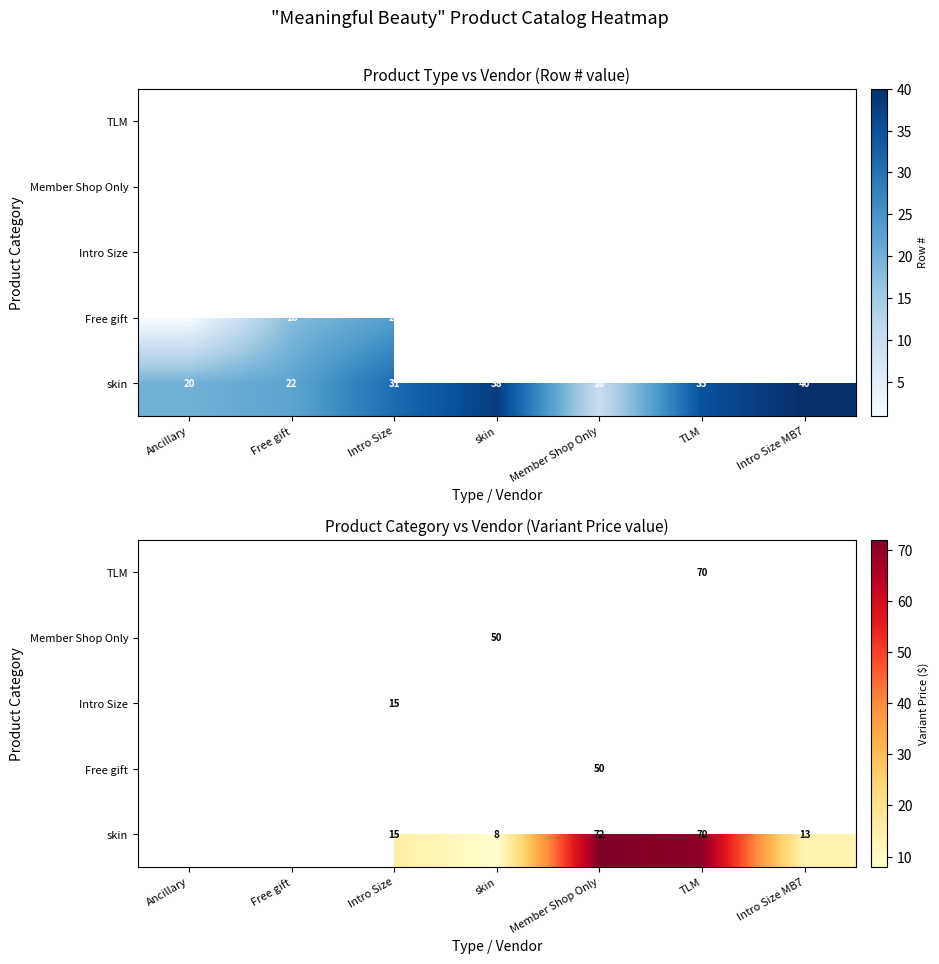

At Ancillary, list the series in order from largest to smallest.

skin, Free gift, Intro Size, Member Shop Only, TLM